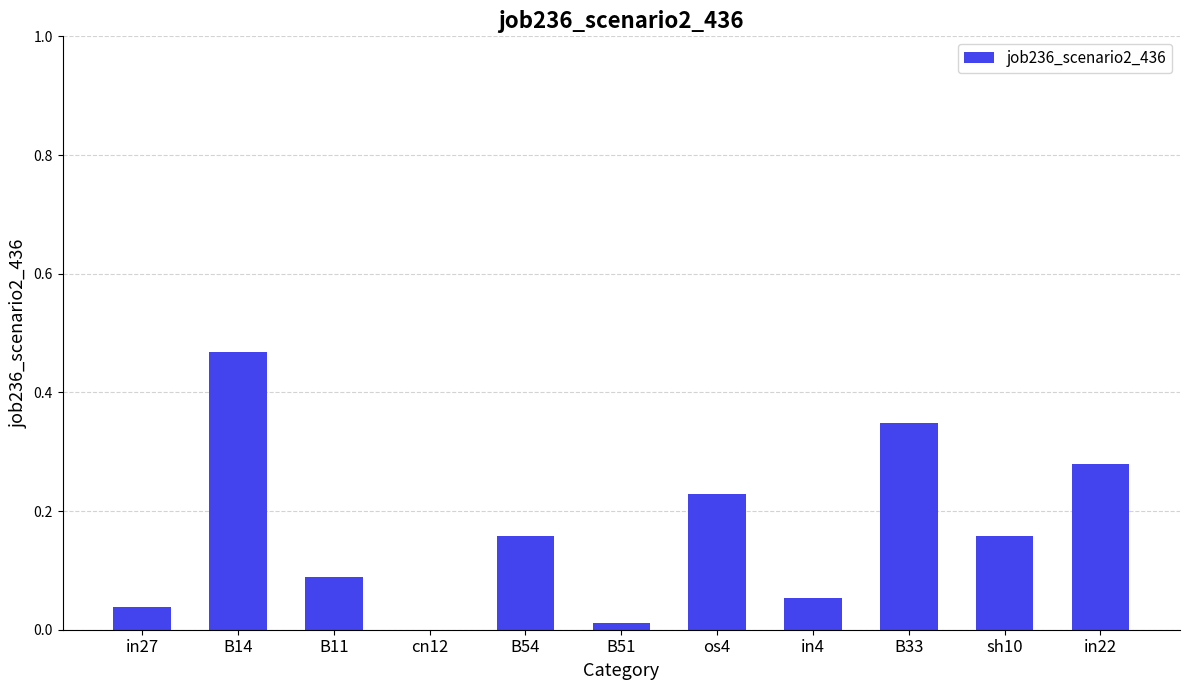

What is the change in value from in4 to sh10?

+0.1